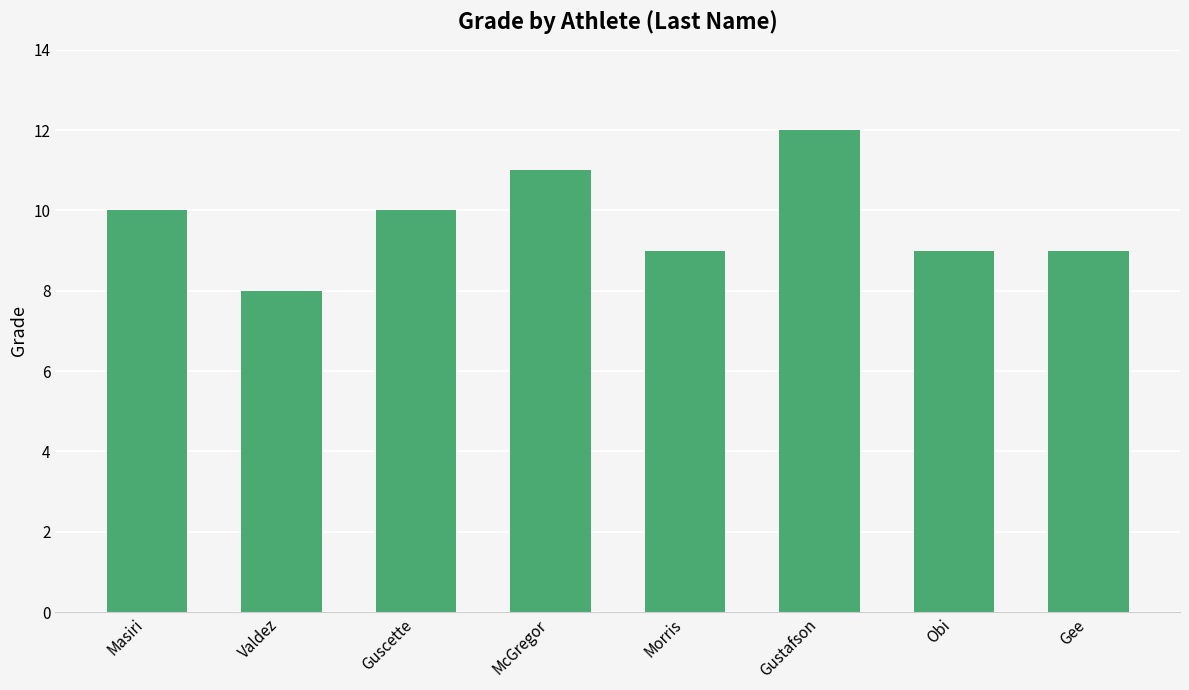

What is the minimum value shown in the chart?

8